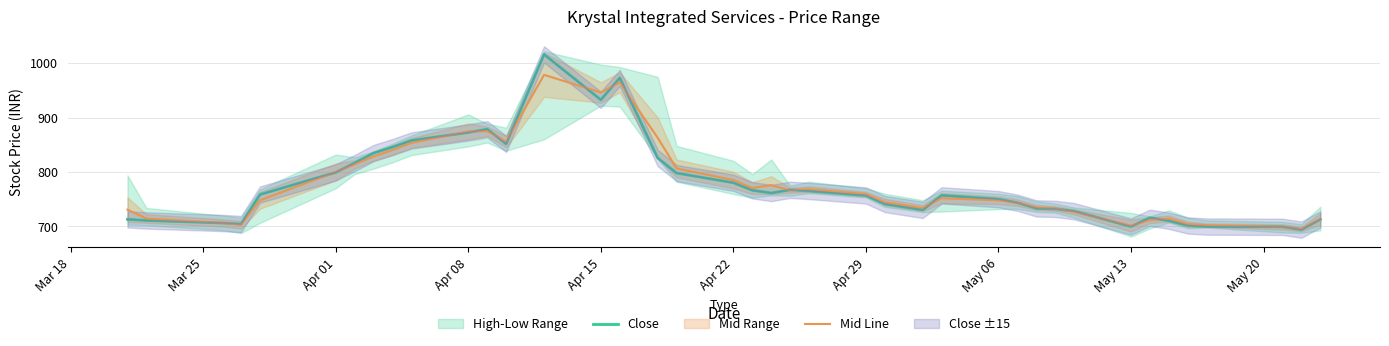

True or false: Close Trend and Close intersect in this chart.

False